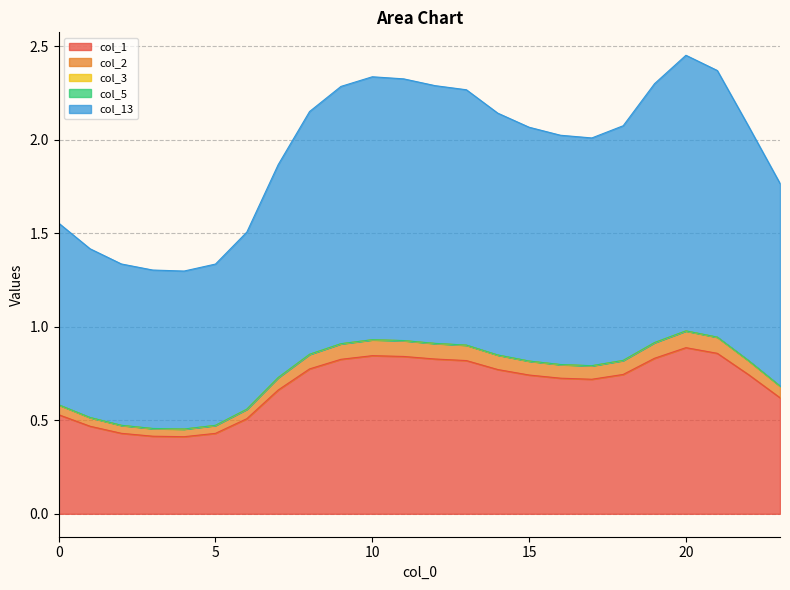

True or false: col_5 and col_1 cross at least once.

False